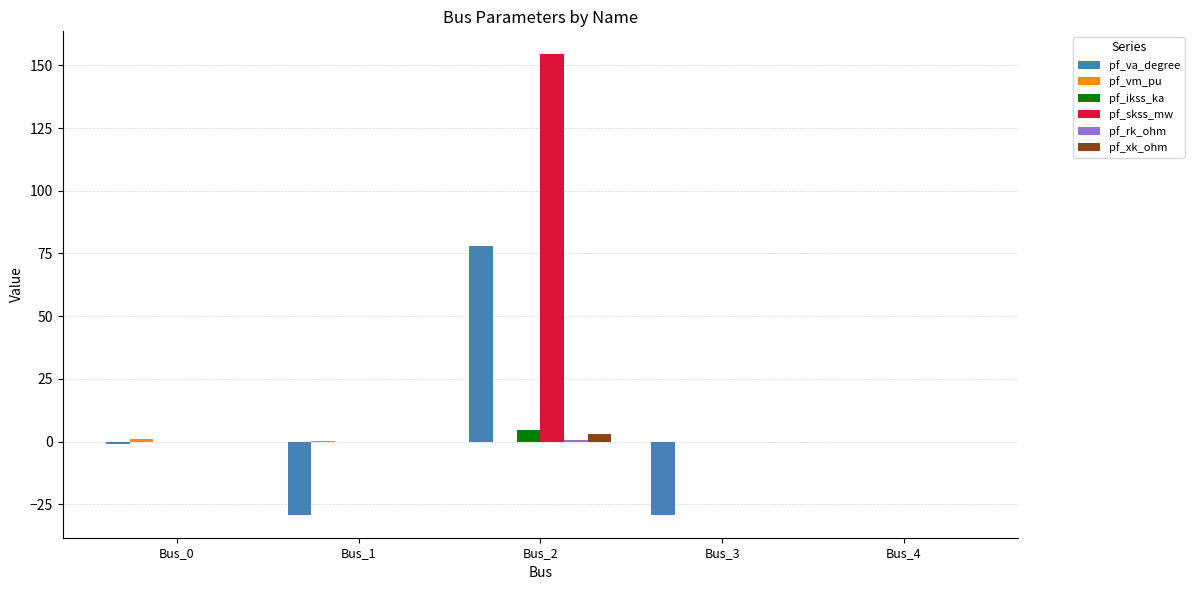

Where is pf_va_degree nearest to the value 24?

Bus_4